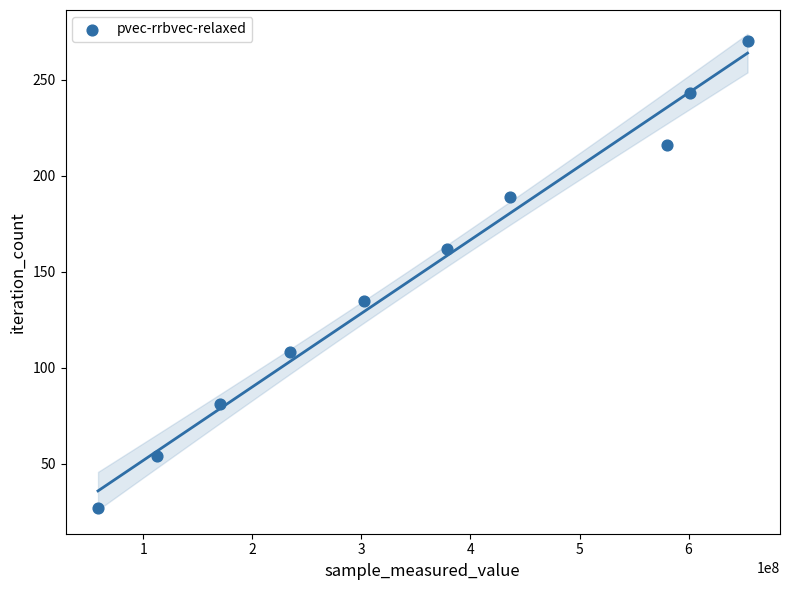

What is the range of Y values (max minus min)?

243